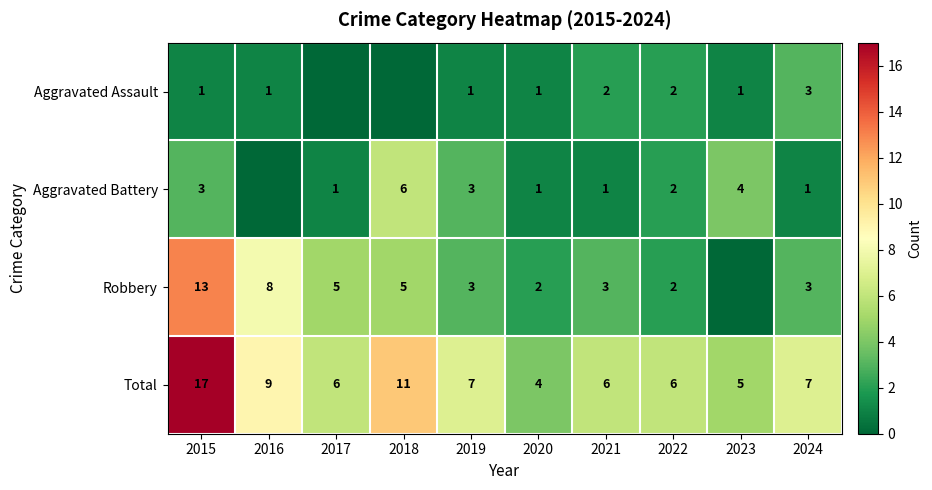

What is the total value across all series at 2021?

12